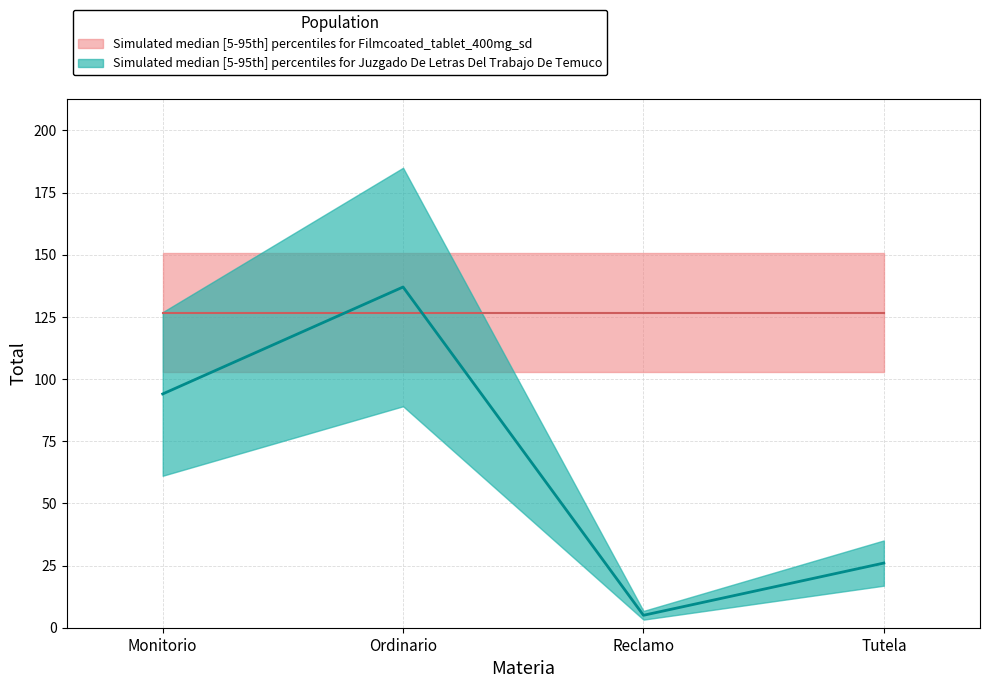

Reading left to right, what are all the values shown in this chart?

Monitorio=94	Ordinario=137	Reclamo=5	Tutela=26